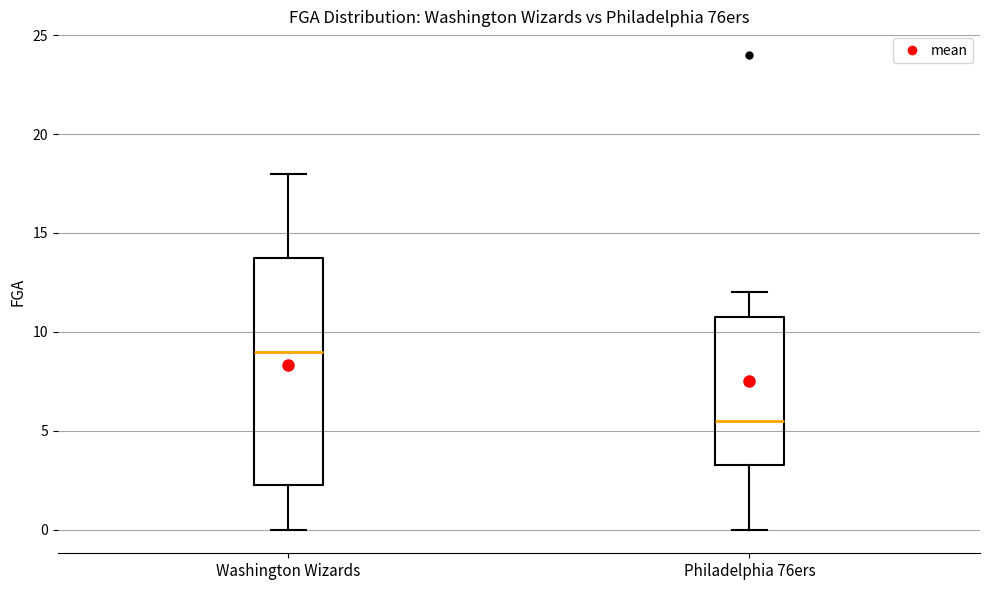

Reading left to right, read every box against the y-axis: the position of its median line, the range the box covers, and the ends of its whiskers. The values are not printed on the chart, so give them approximately, as read against the axis.

Washington Wizards: median 9.0, box 2.5 to 14.0, whiskers 0.0 to 18.0
Philadelphia 76ers: median 5.5, box 3.5 to 11.0, whiskers 0.0 to 12.0